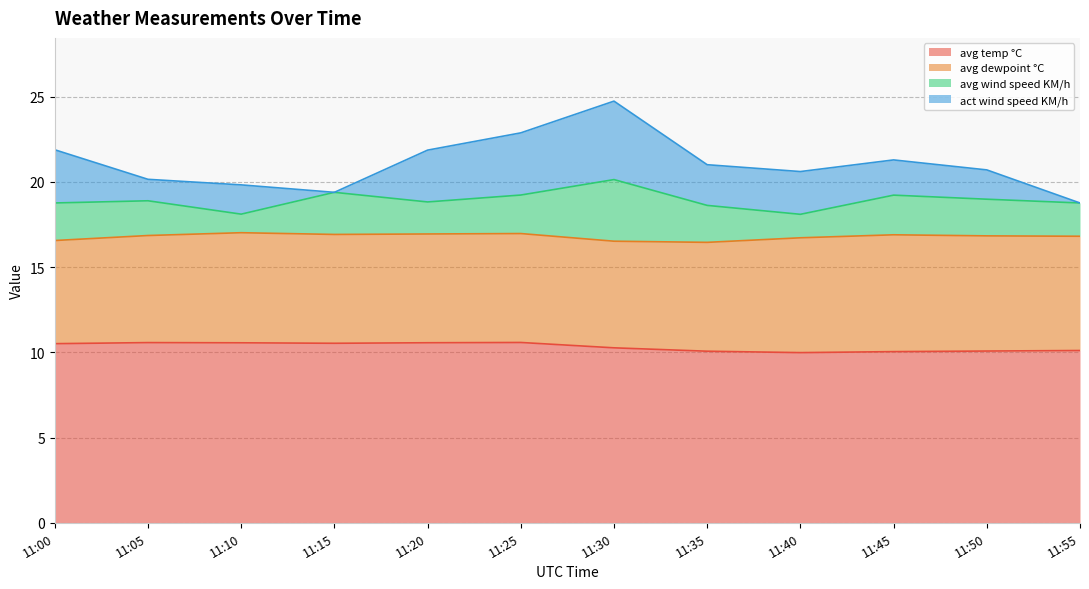

True or false: act wind speed KM/h has a value of 2.4 at 11:35.

True